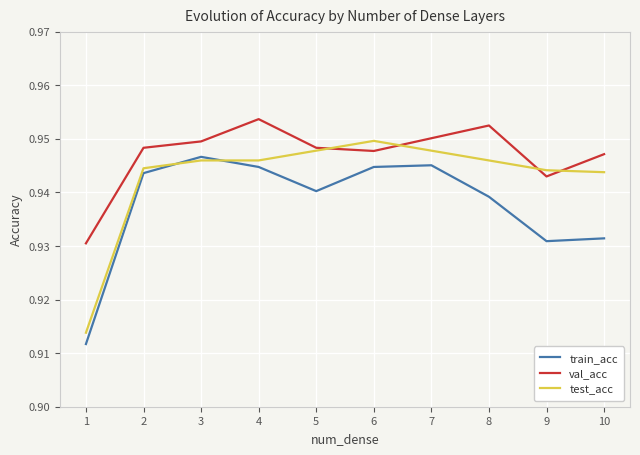

What are all the series names shown in the legend?

train_acc, val_acc, test_acc